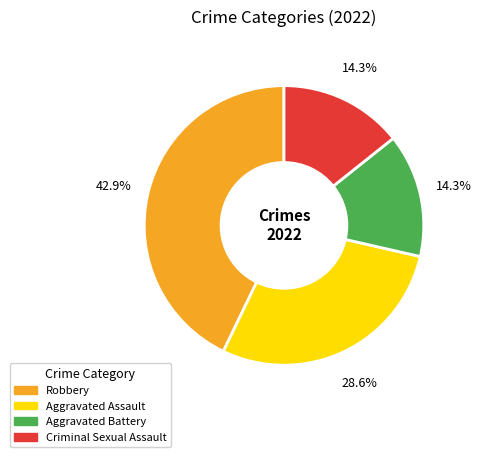

The Robbery slice represents 28% of the pie. True or false?

False